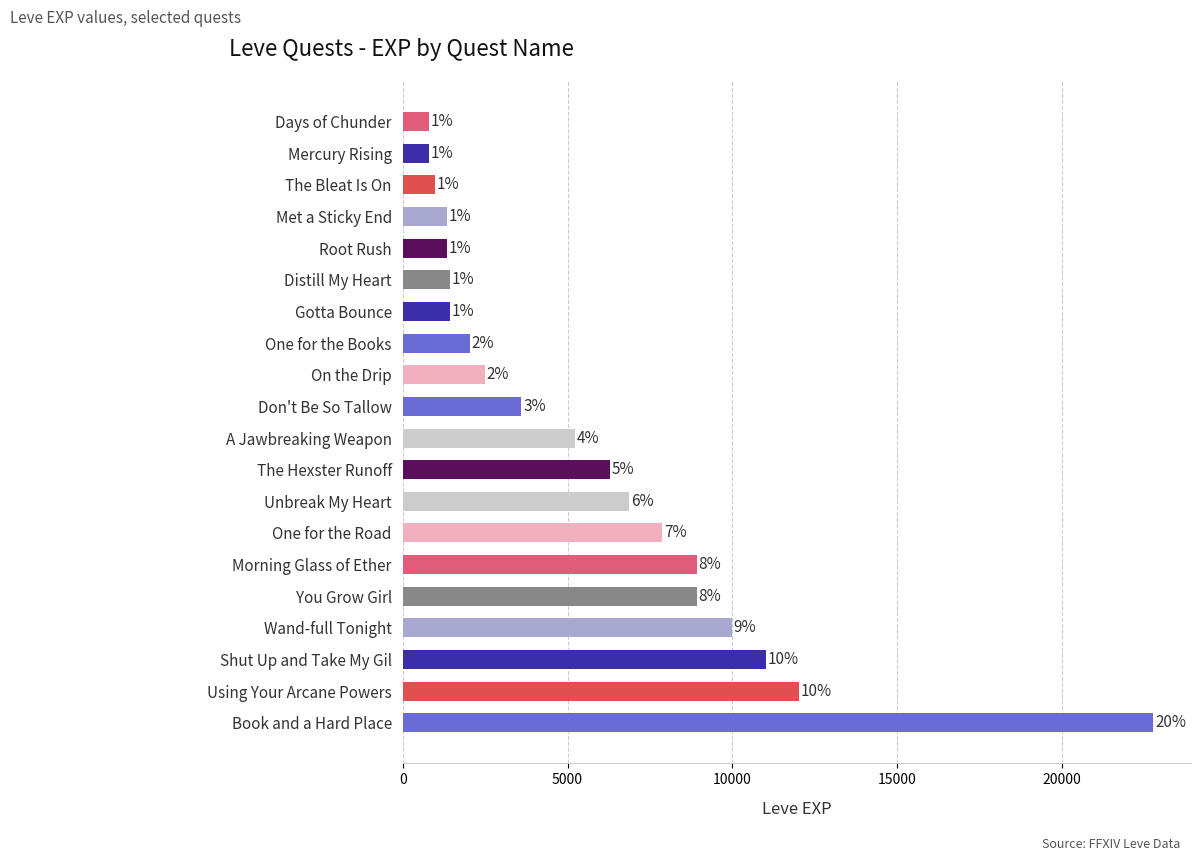

Does the chart contain any negative values?

No